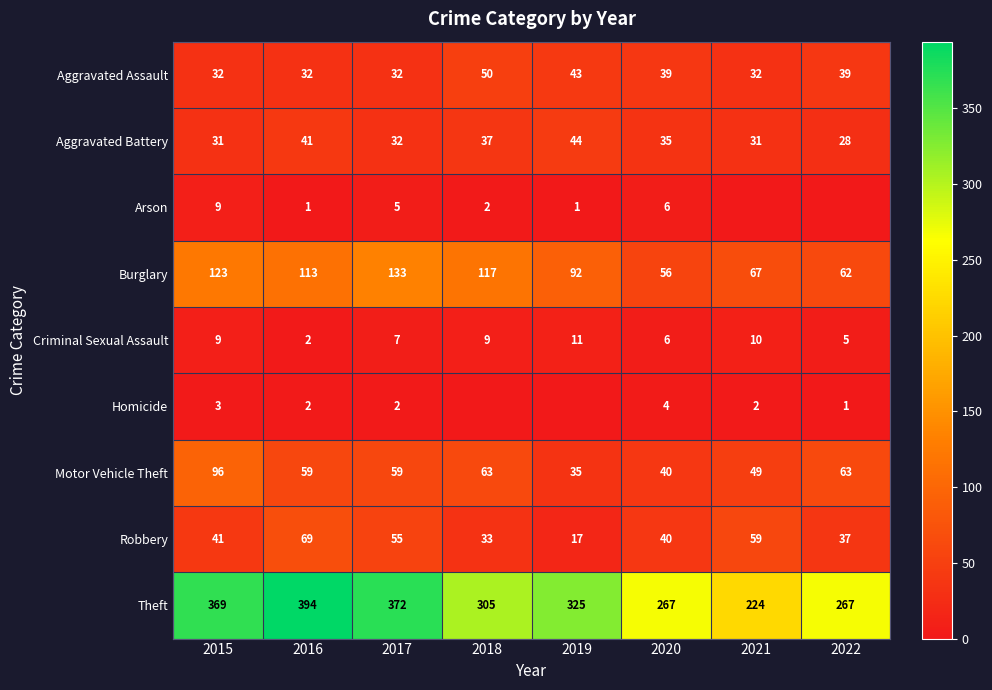

Count the number of data series in this chart.

9